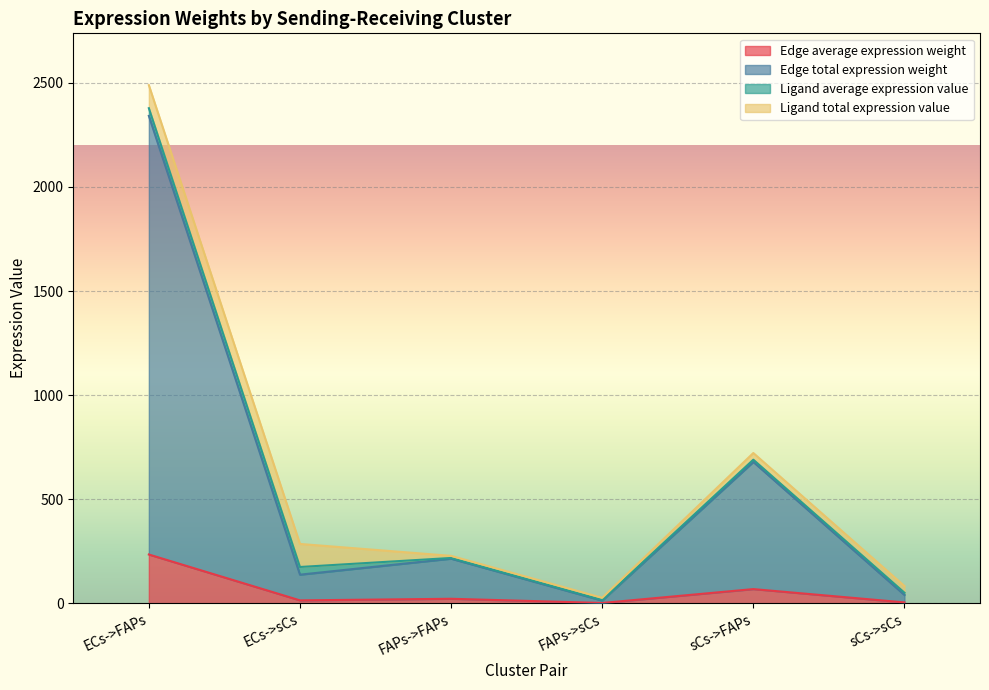

What is the label of the 5th point from the right?

ECs->sCs